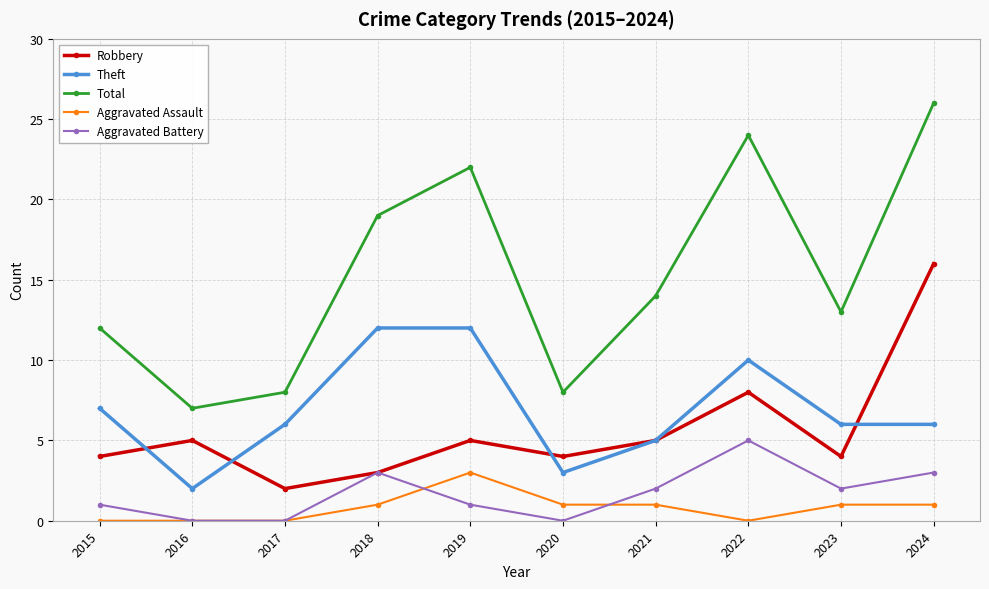

What is the average value of the Robbery series?

6